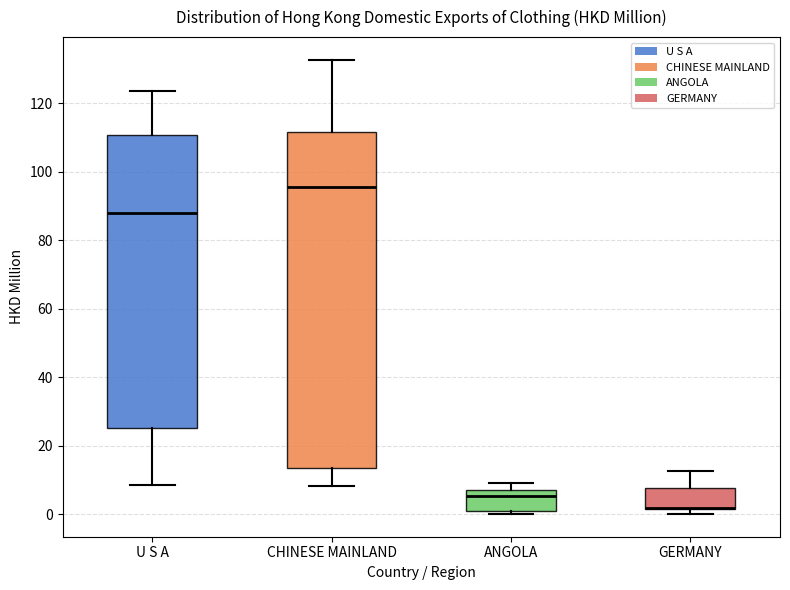

Comparing the boxes themselves (not the whiskers), which one is the tallest?

CHINESE MAINLAND